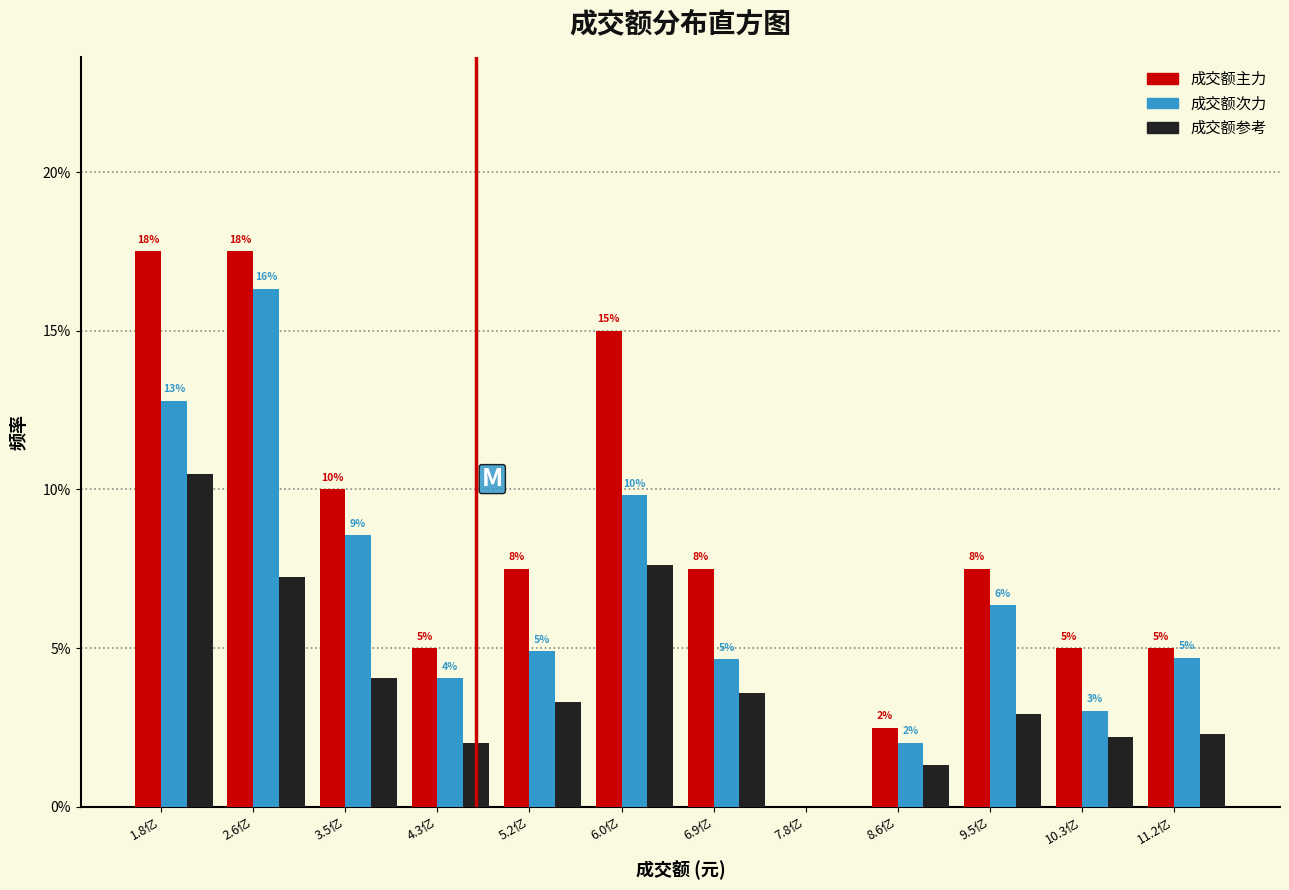

Are the bars horizontal?

No